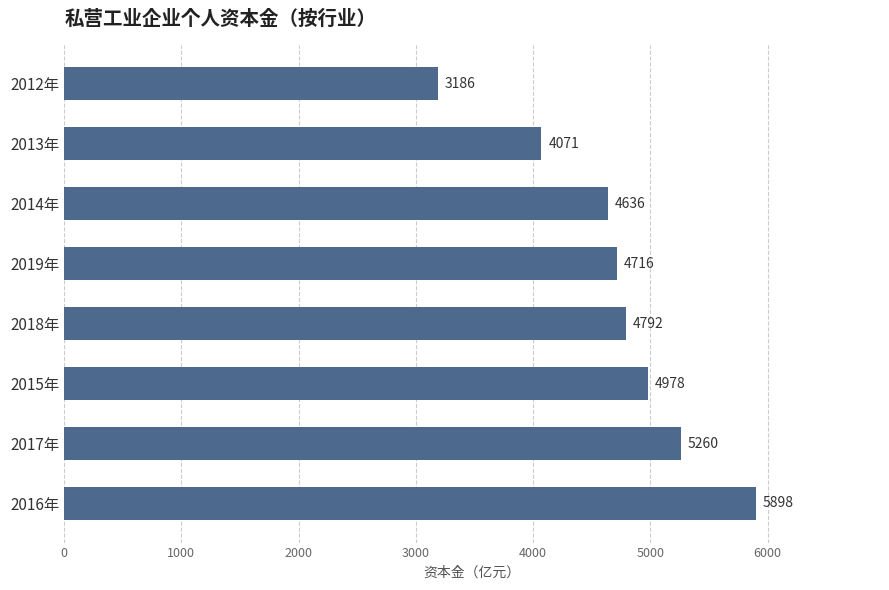

What is the average value?

4692.3